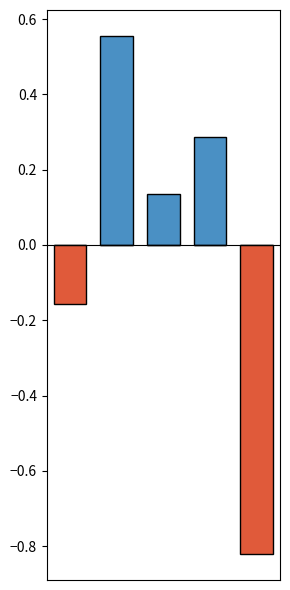

Which category has the highest value in the Above Mean series?

1